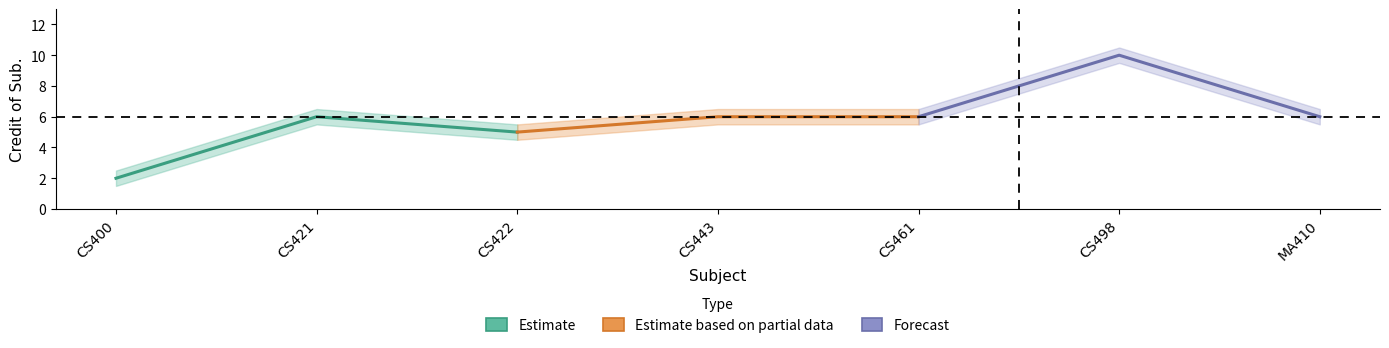

Count the number of data series in this chart.

3